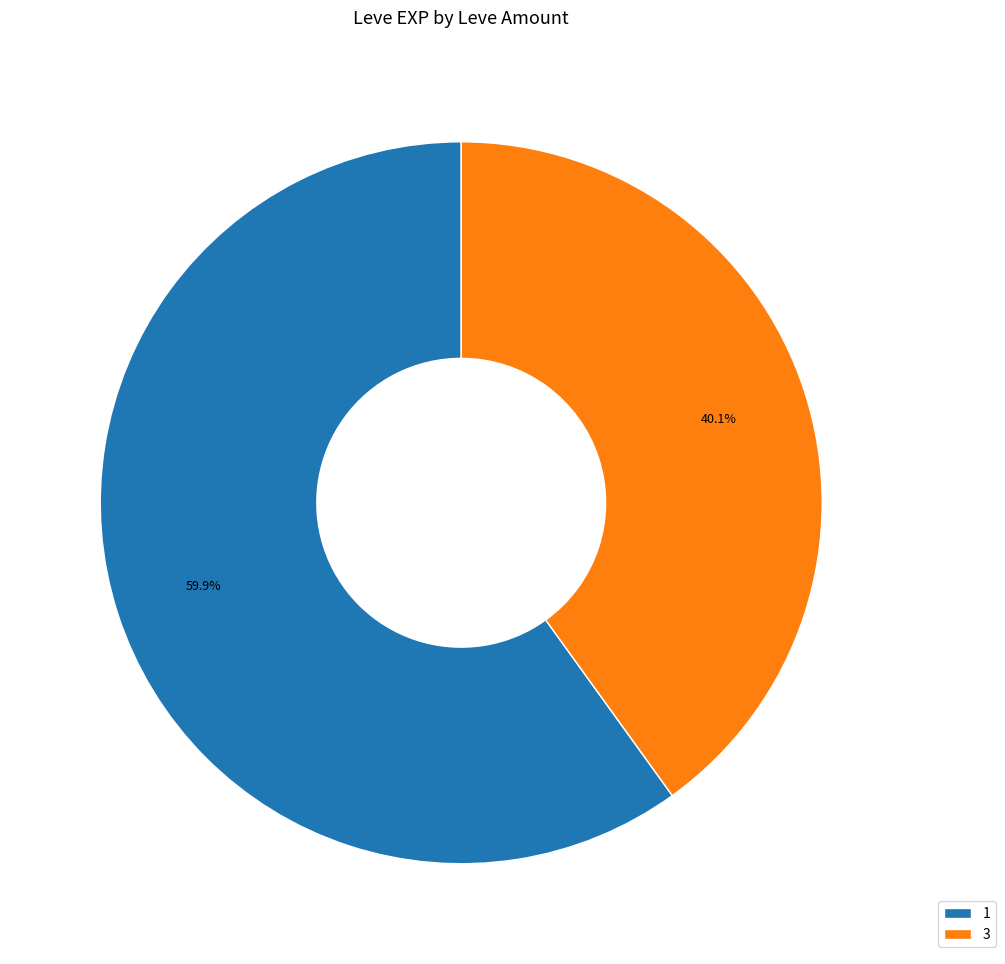

What is the smallest slice in the pie chart?

3